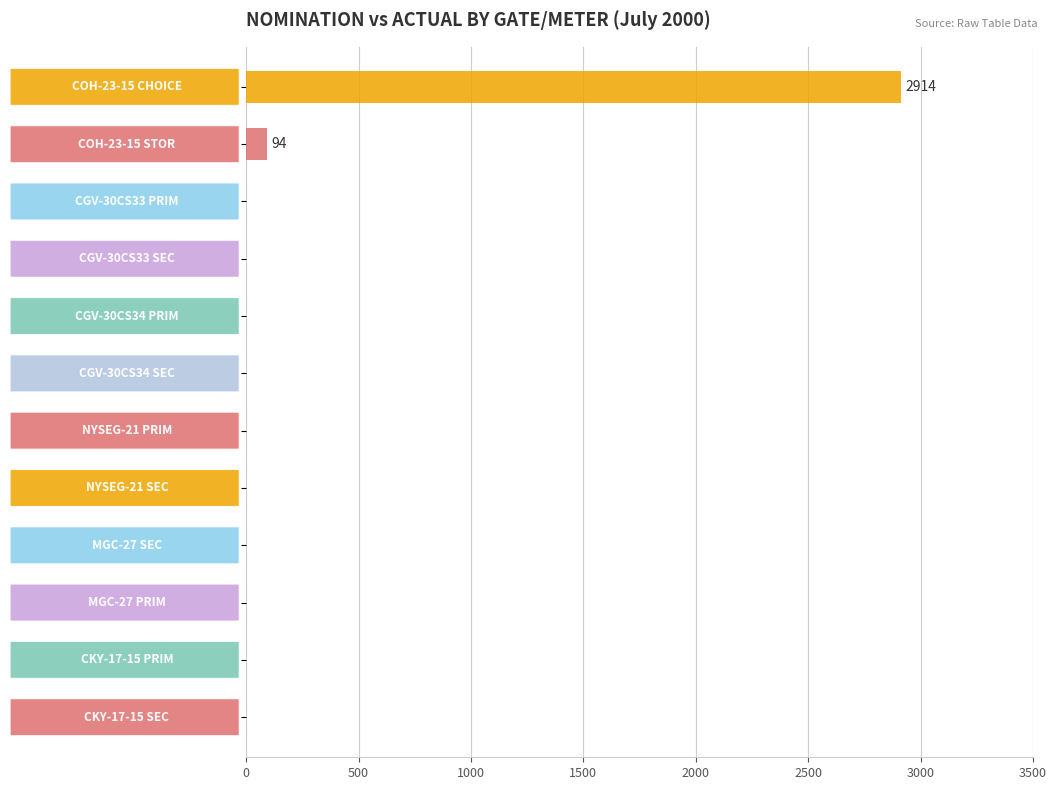

What is the greatest value displayed?

2914